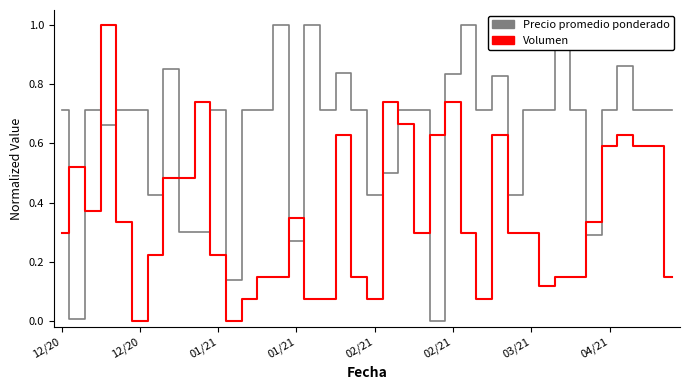

What is the difference between the highest and lowest values at 01/21?

0.5